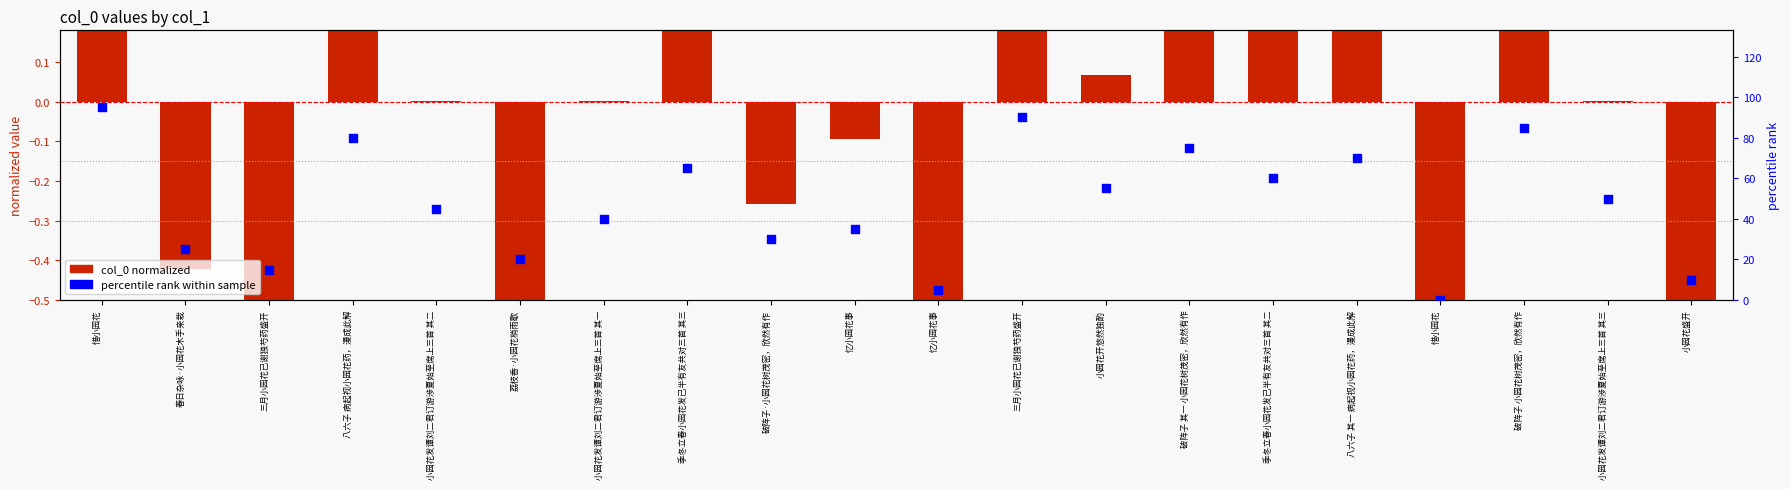

Is the value of percentile rank within sample at 惜小园花 greater than the value of col_0 normalized at 小园花开悠然独酌?

Yes